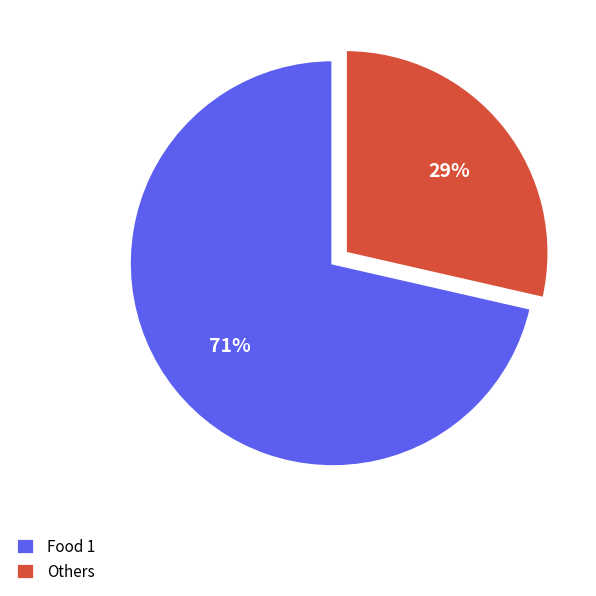

How many segments does this pie chart have?

2